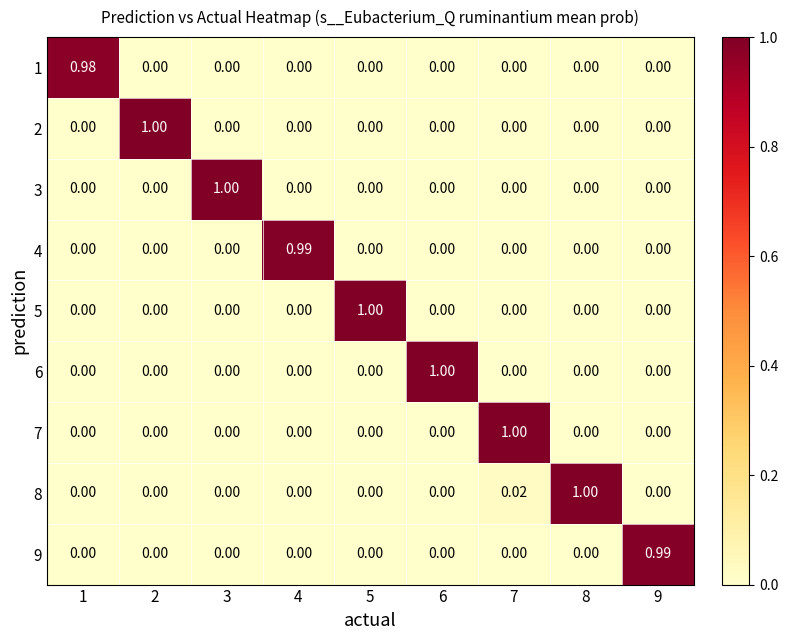

How many categories are shown in the chart?

9